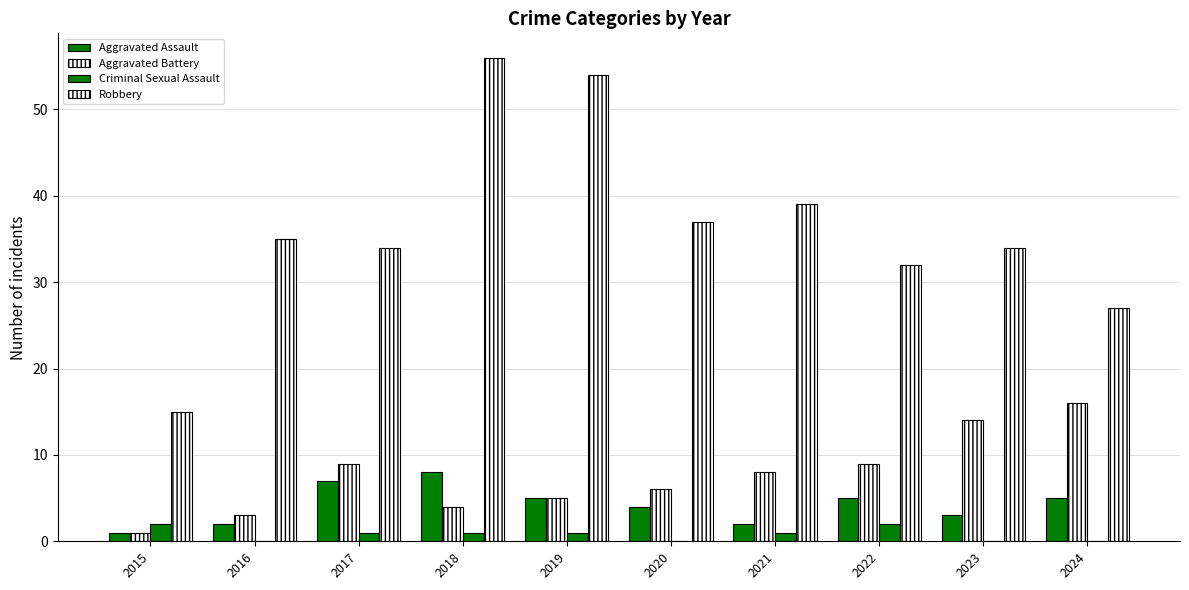

Which series has the largest range (max minus min)?

Robbery